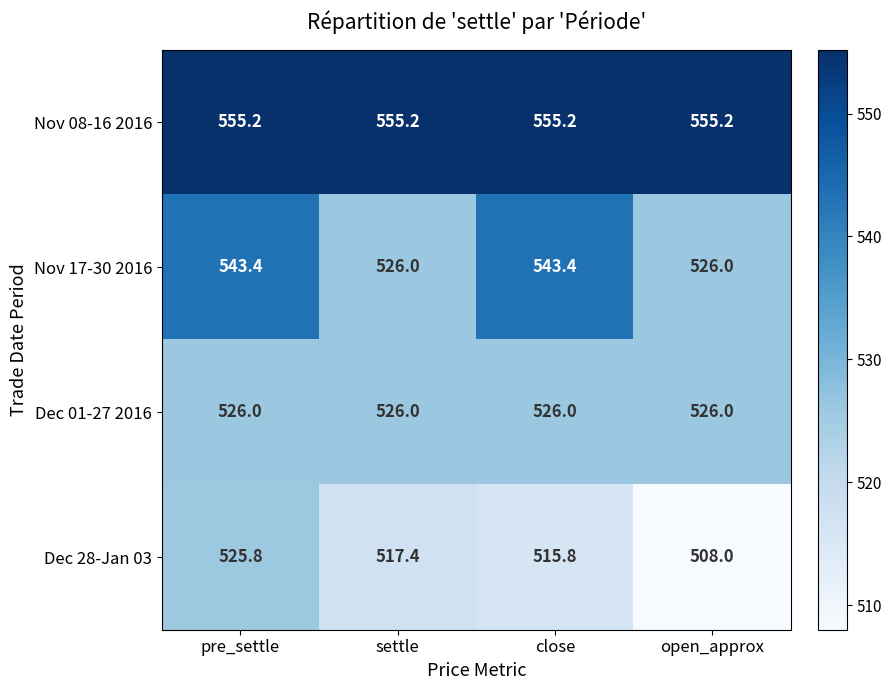

At which category is the sum across all series the highest?

pre_settle